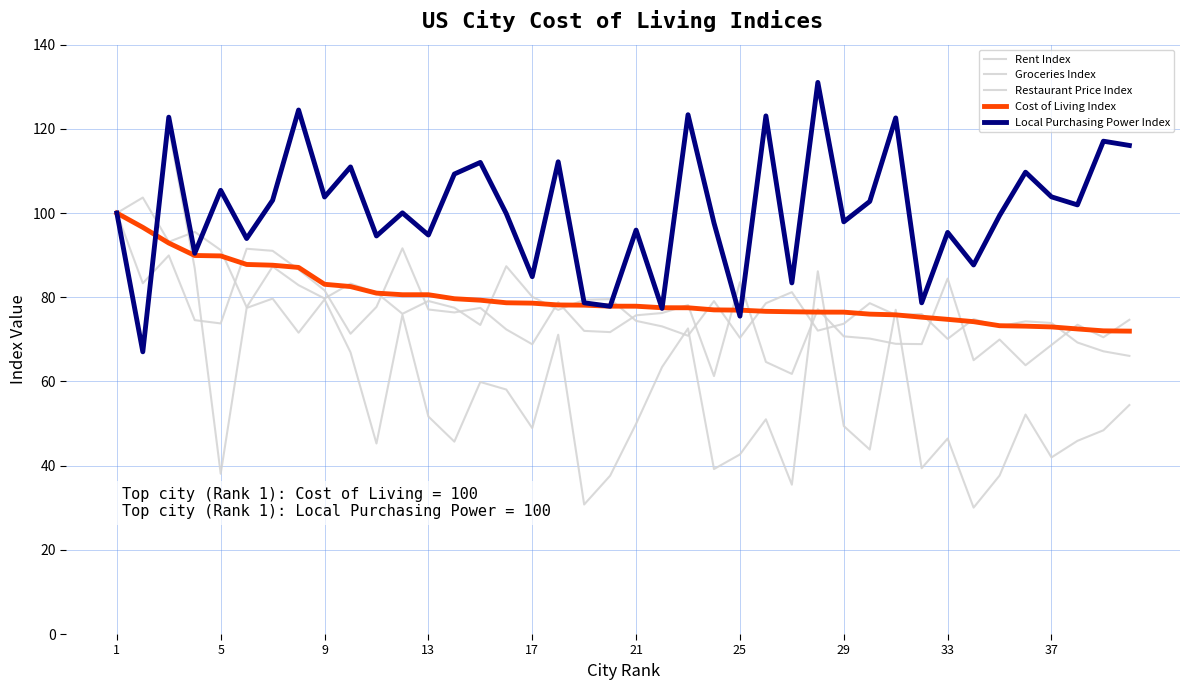

Is this an area chart (filled region under the line)?

No